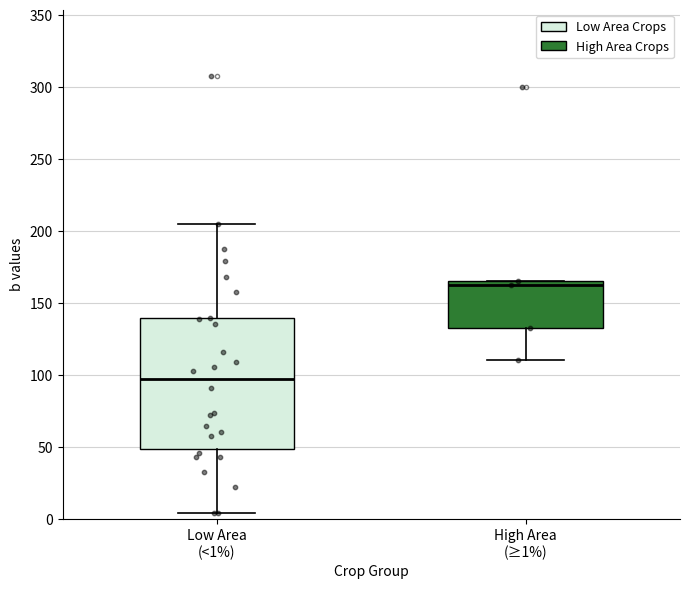

Where is the lower edge of the box for Low Area (<1%) on the y-axis? The values are not printed on the chart, so give them approximately, as read against the axis.

50